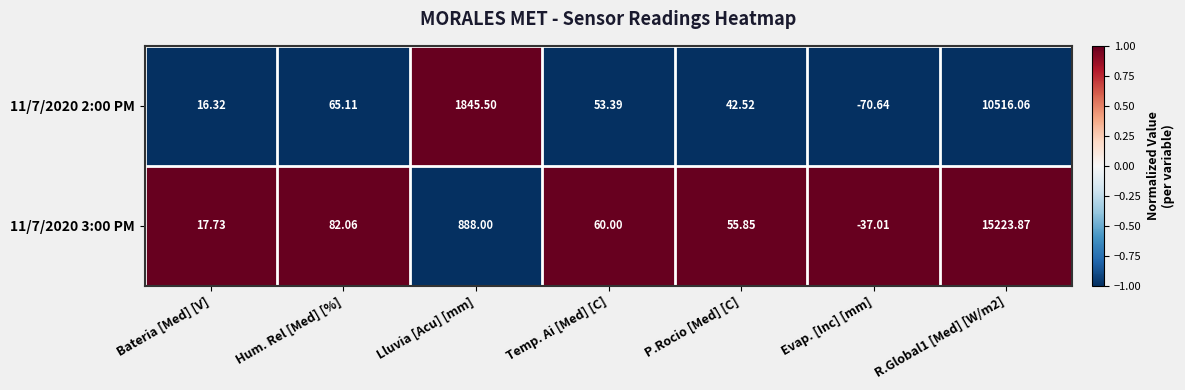

Between P.Rocio [Med] [C] and Evap. [Inc] [mm], which series saw the biggest shift?

11/7/2020 2:00 PM